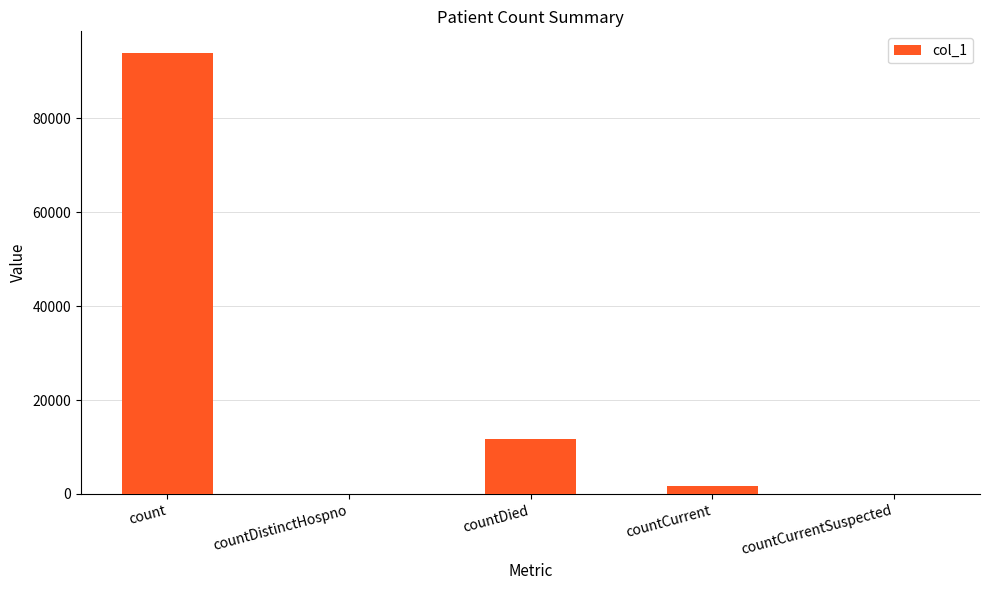

At which label is the value closest to 46920?

countDied